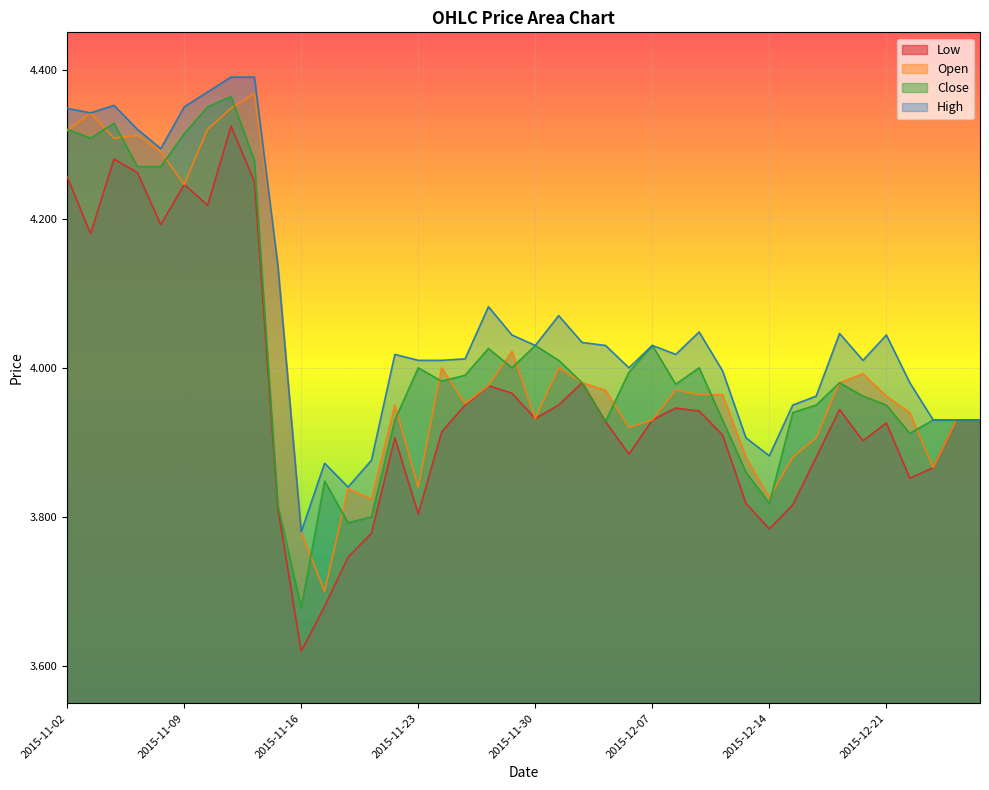

List the labels in order of Close value, largest first.

2015-11-11, 2015-11-10, 2015-11-04, 2015-11-02, 2015-11-09, 2015-11-03, 2015-11-12, 2015-11-05, 2015-11-06, 2015-11-30, 2015-12-07, 2015-11-26, 2015-12-01, 2015-11-23, 2015-11-27, 2015-12-09, 2015-12-04, 2015-11-25, 2015-11-24, 2015-12-02, 2015-12-17, 2015-12-08, 2015-12-18, 2015-12-16, 2015-12-21, 2015-12-15, 2015-11-20, 2015-12-10, 2015-12-23, 2015-12-24, 2015-12-25, 2015-12-03, 2015-12-22, 2015-12-11, 2015-11-17, 2015-12-14, 2015-11-13, 2015-11-19, 2015-11-18, 2015-11-16